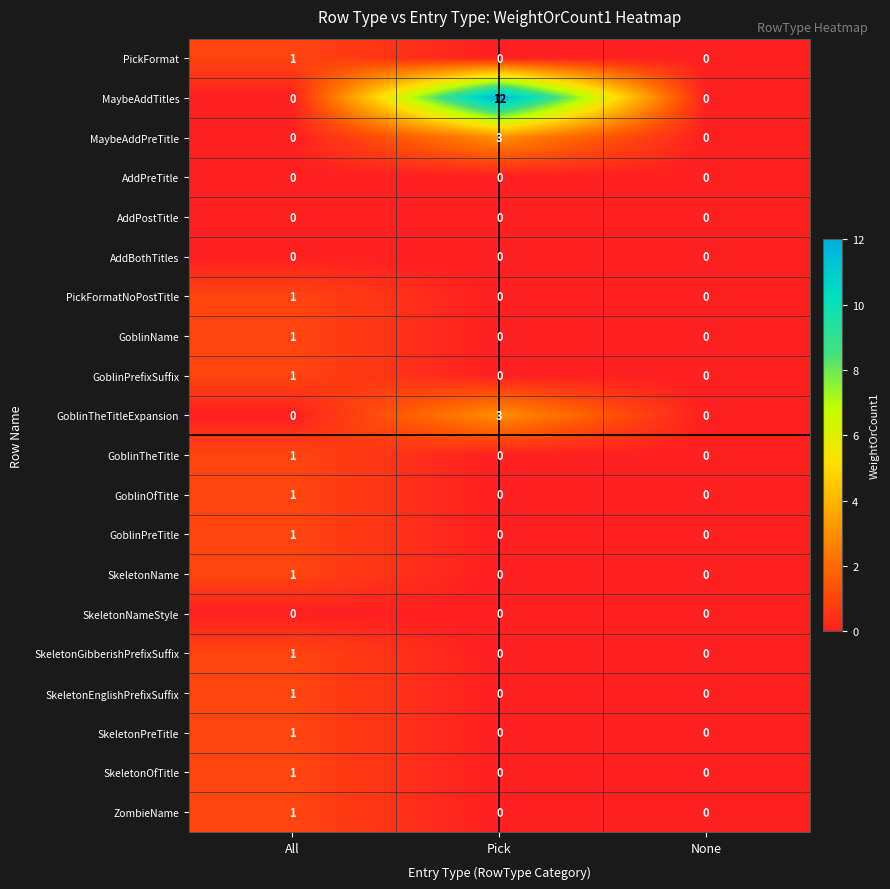

At which category does the chart reach its peak across all series?

Pick